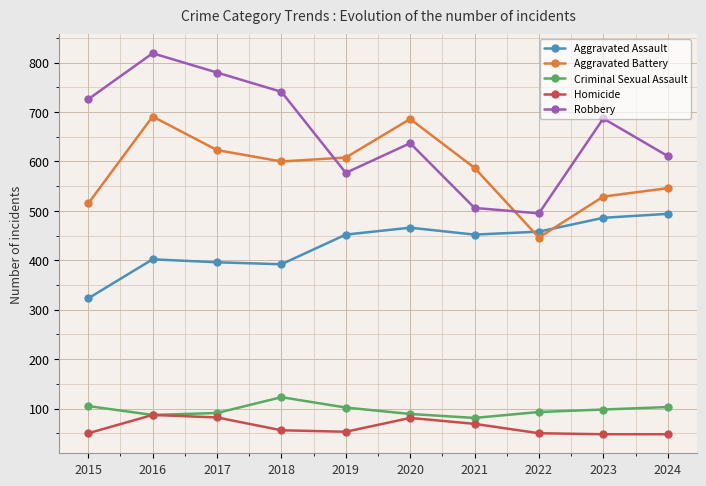

What are all the series names shown in the legend?

Aggravated Assault, Aggravated Battery, Criminal Sexual Assault, Homicide, Robbery